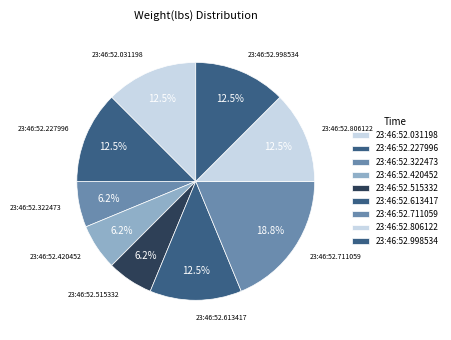

Count the number of slices in the pie.

9